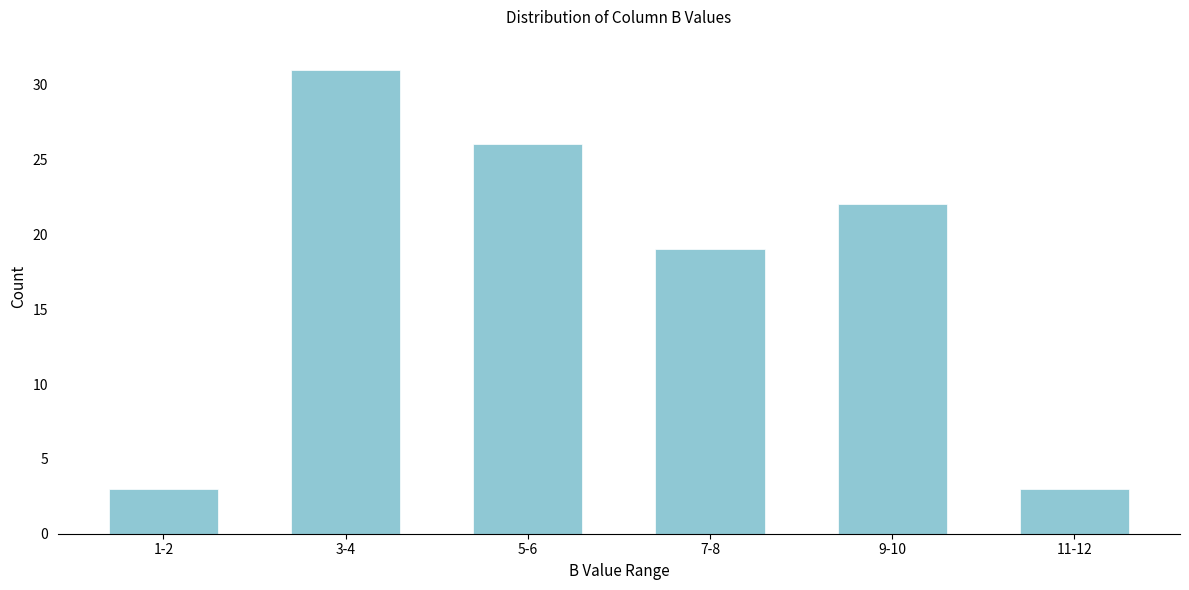

Reading right to left, list all the values displayed in this chart.

11-12=3	9-10=22	7-8=19	5-6=26	3-4=31	1-2=3